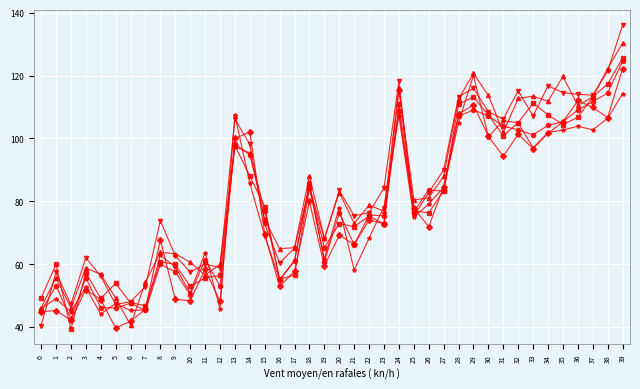

What is the difference between the highest and lowest values at 18?

8.1